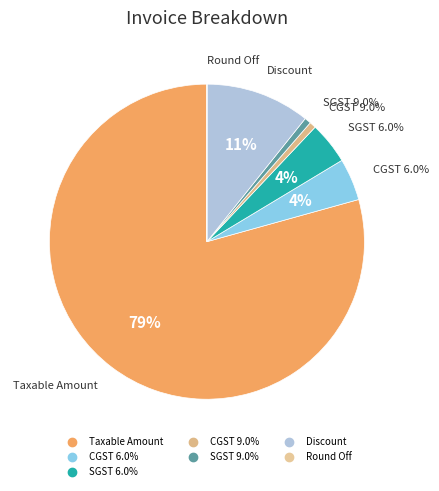

To the nearest percent, what is the average slice percentage?

14%